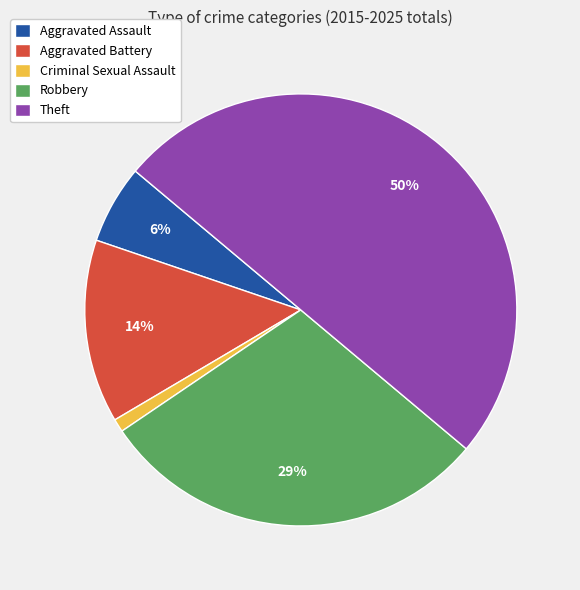

The Aggravated Assault slice represents 13% of the pie. True or false?

False